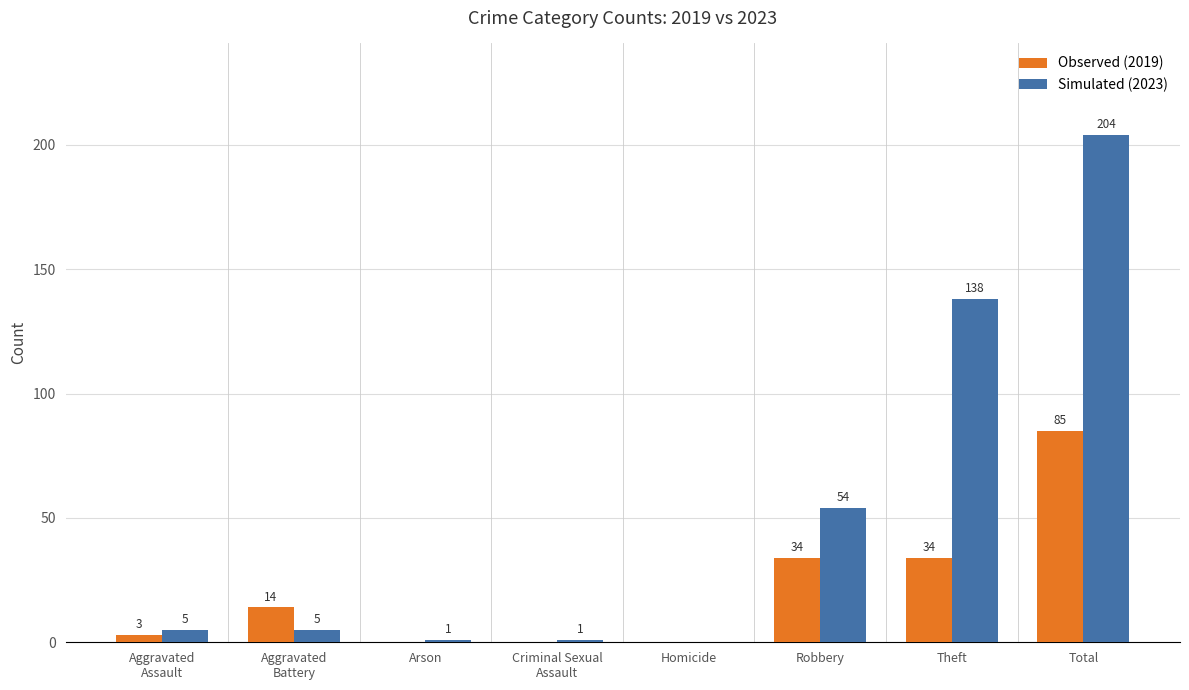

At which category is the sum across all series the highest?

Total